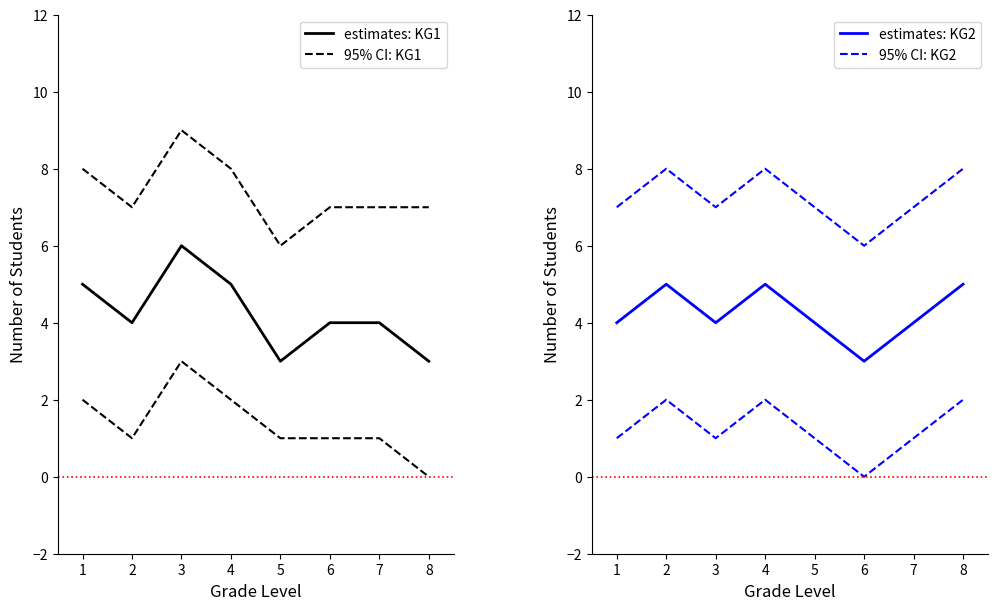

True or false: 95% CI: KG1 has more than 0 interior local peaks.

True